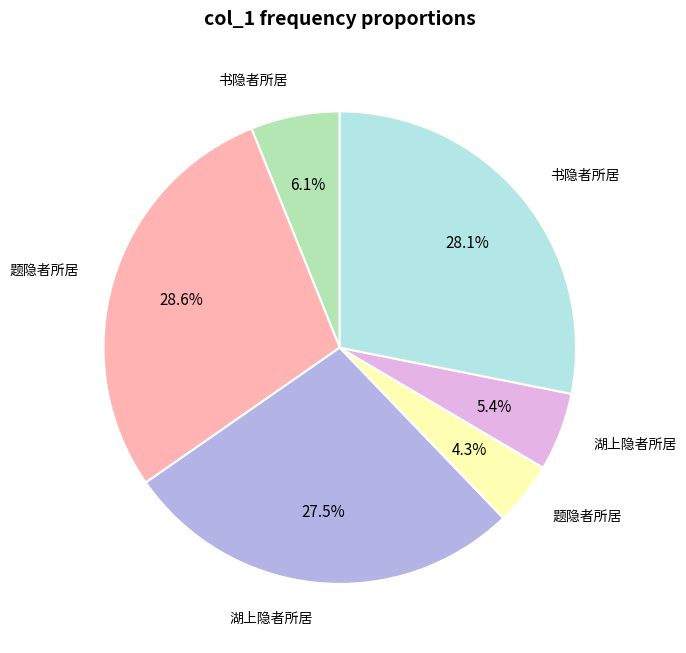

Is there any slice that represents more than half of the pie?

No